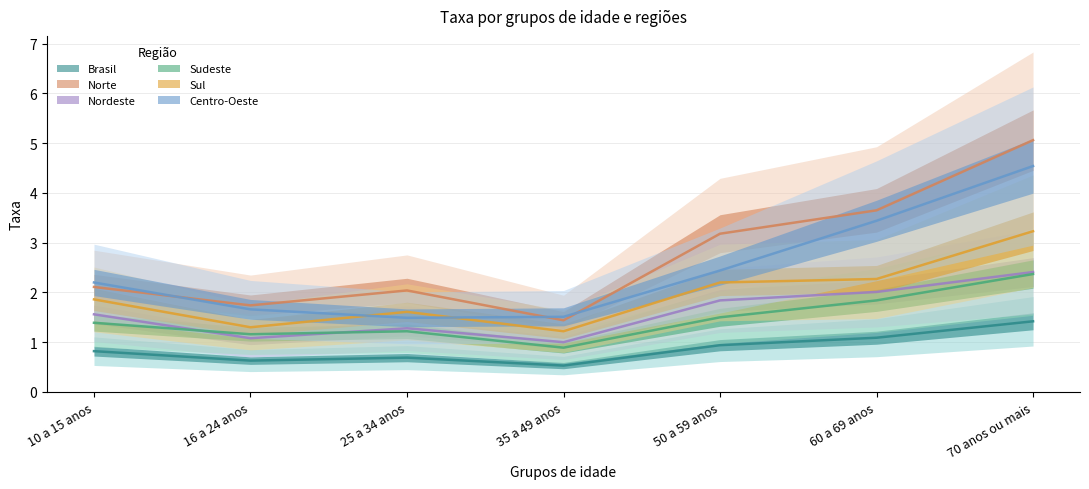

How many data points in Sudeste are above 1?

6